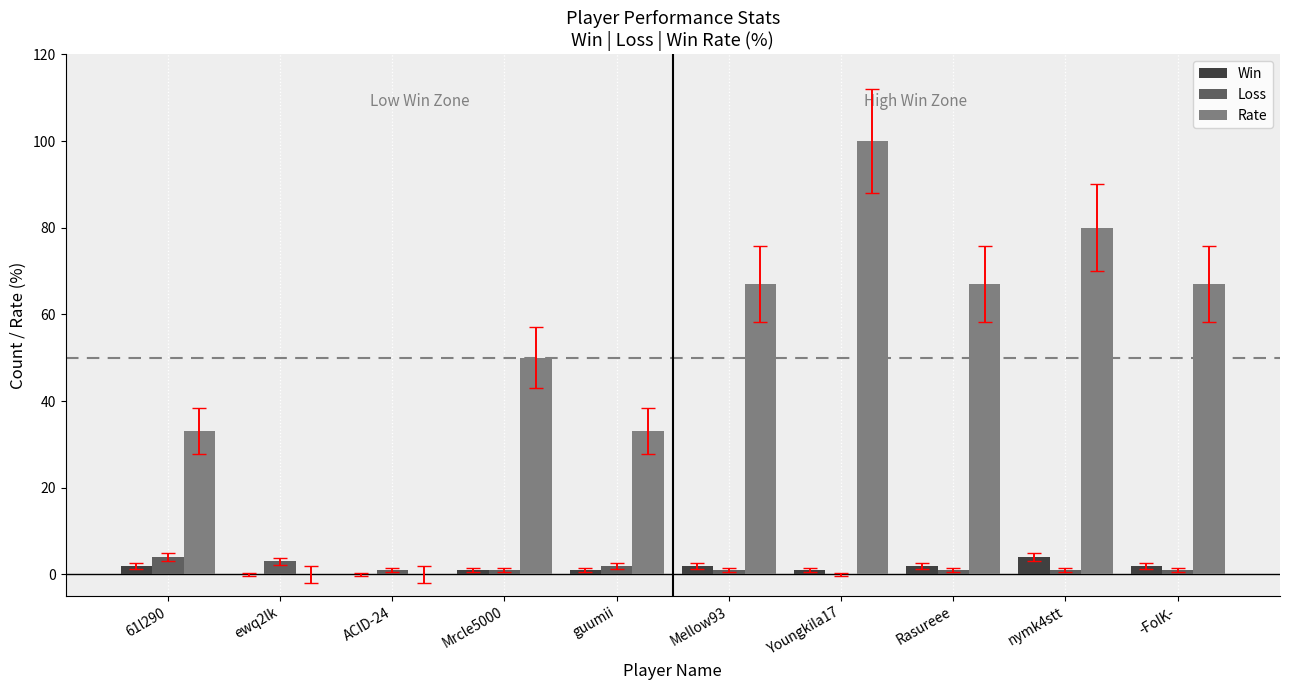

Is the value of Loss at 61l290 greater than the value of Rate at ewq2lk?

Yes